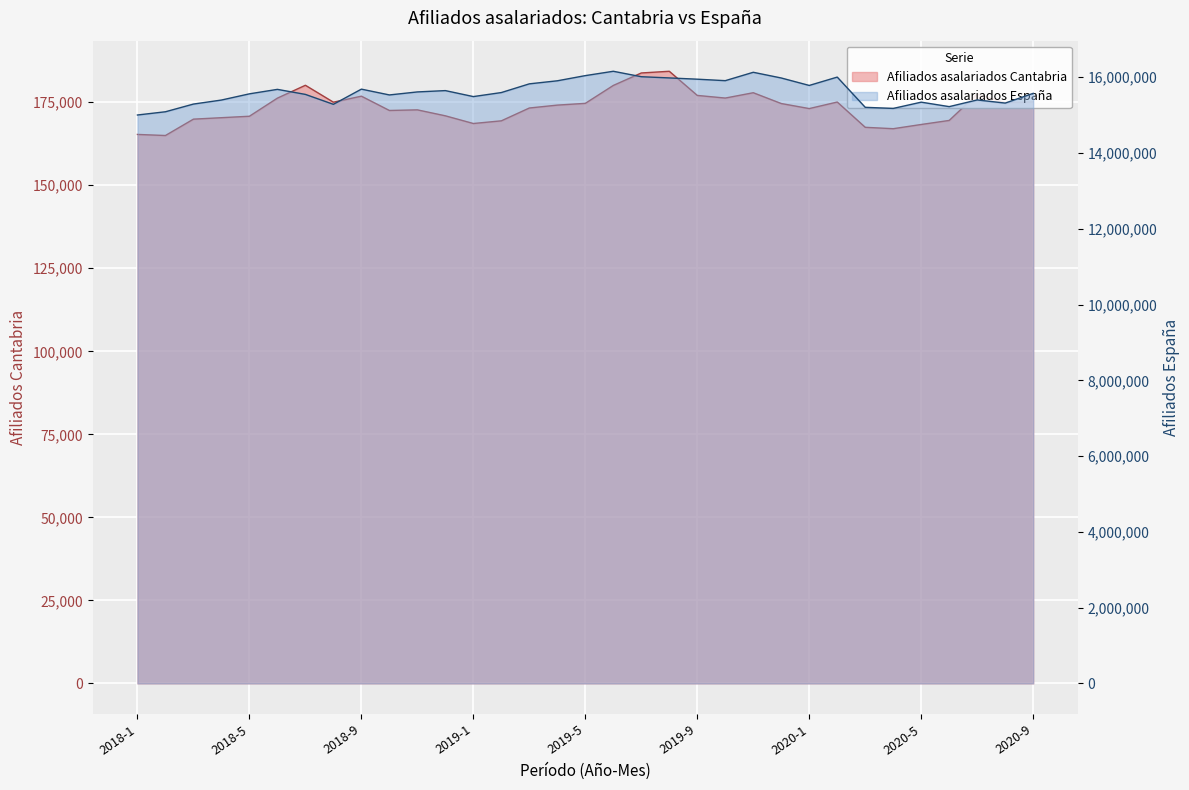

Rank the categories by Afiliados asalariados España value from highest to lowest.

2019-6, 2019-11, 2019-5, 2019-7, 2020-2, 2019-8, 2019-12, 2019-9, 2019-10, 2019-4, 2019-3, 2020-1, 2018-9, 2018-6, 2018-12, 2018-11, 2019-2, 2020-9, 2018-5, 2018-7, 2018-10, 2019-1, 2020-7, 2018-4, 2020-5, 2020-8, 2018-3, 2018-8, 2020-6, 2020-3, 2020-4, 2018-2, 2018-1